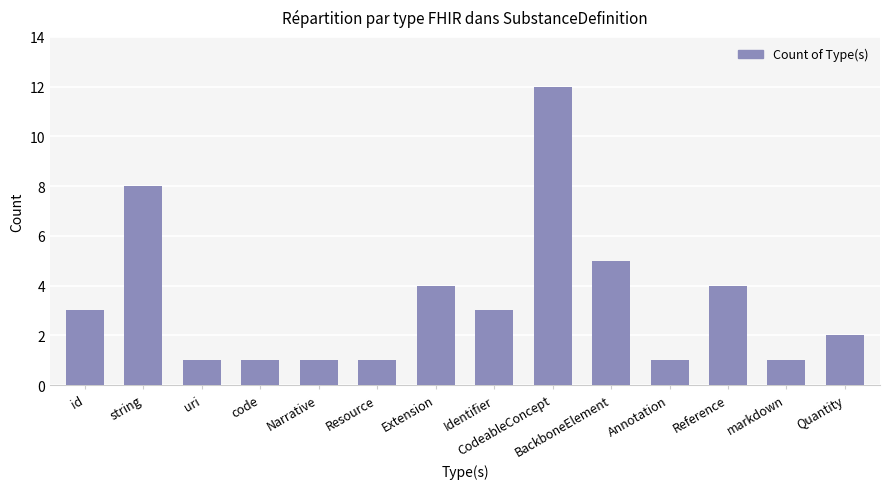

Which has a higher value, Annotation or Extension?

Extension